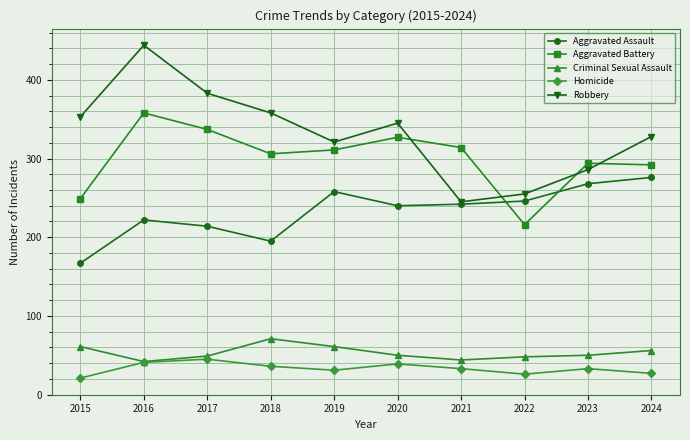

At which category is the sum across all series the highest?

2016